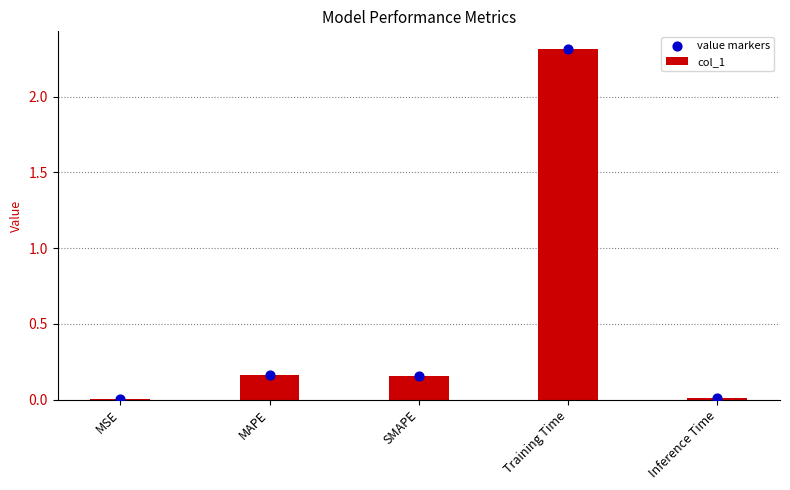

Which series reaches the minimum Y coordinate?

col_1